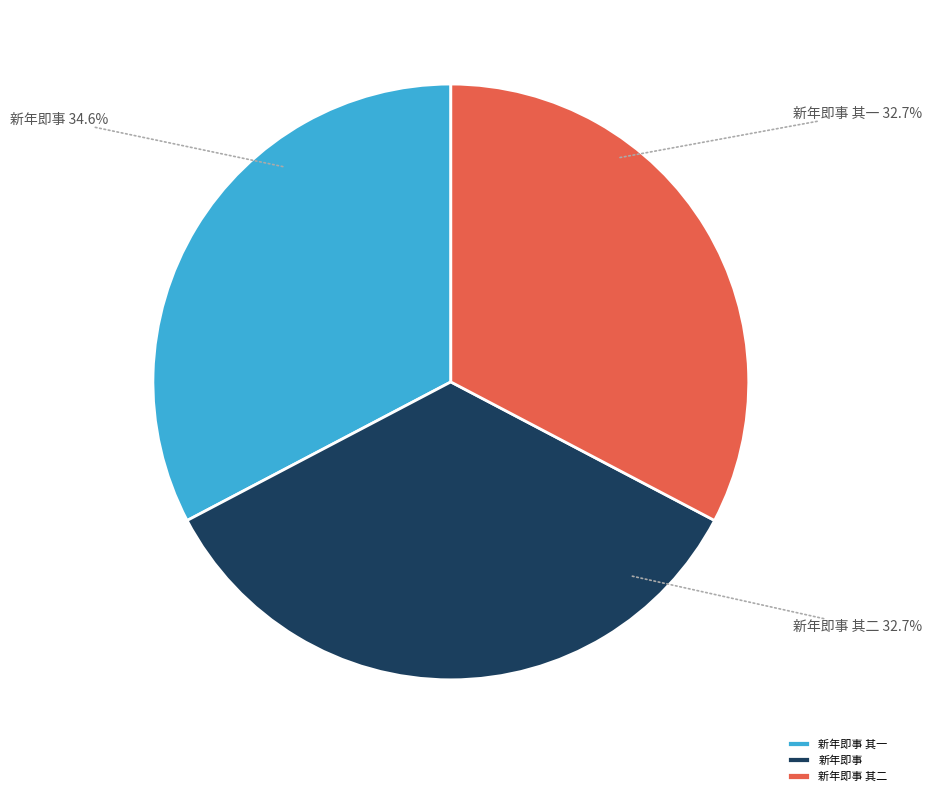

Is there a majority slice in this chart?

No